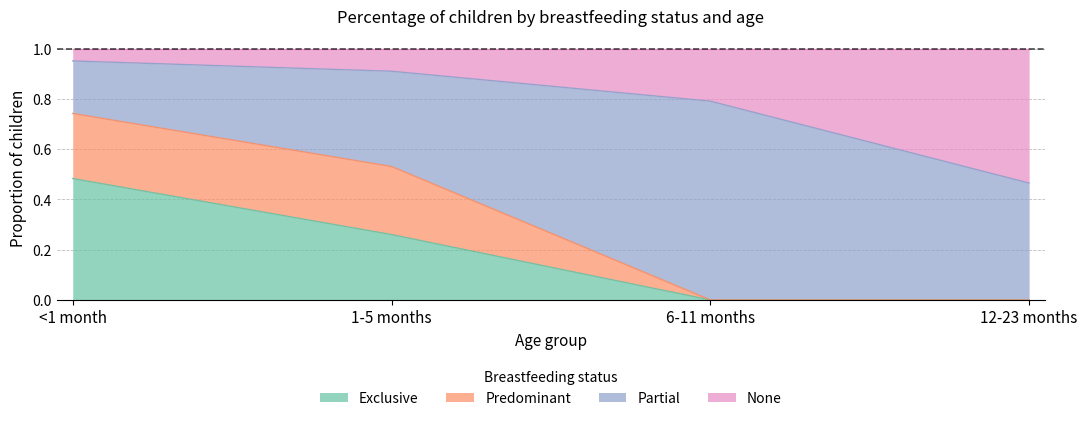

What is the label of the 4th point from the right?

<1 month